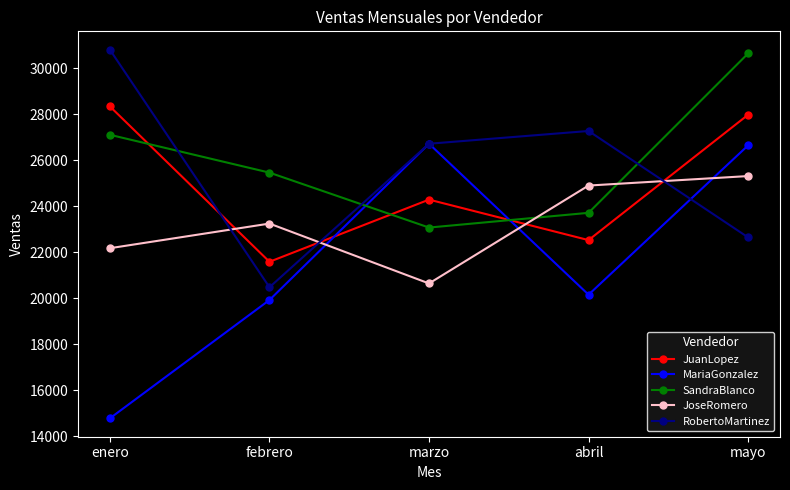

How many values in the MariaGonzalez series are below 20154?

2